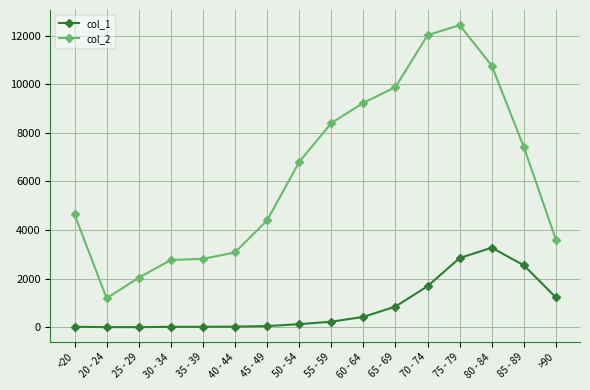

How many categories are shown in the chart?

16